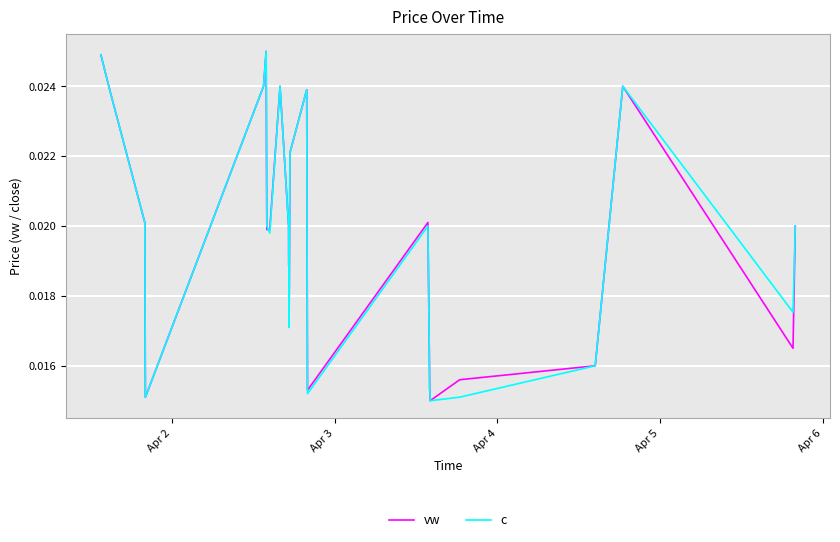

How many lines are shown in the chart?

2